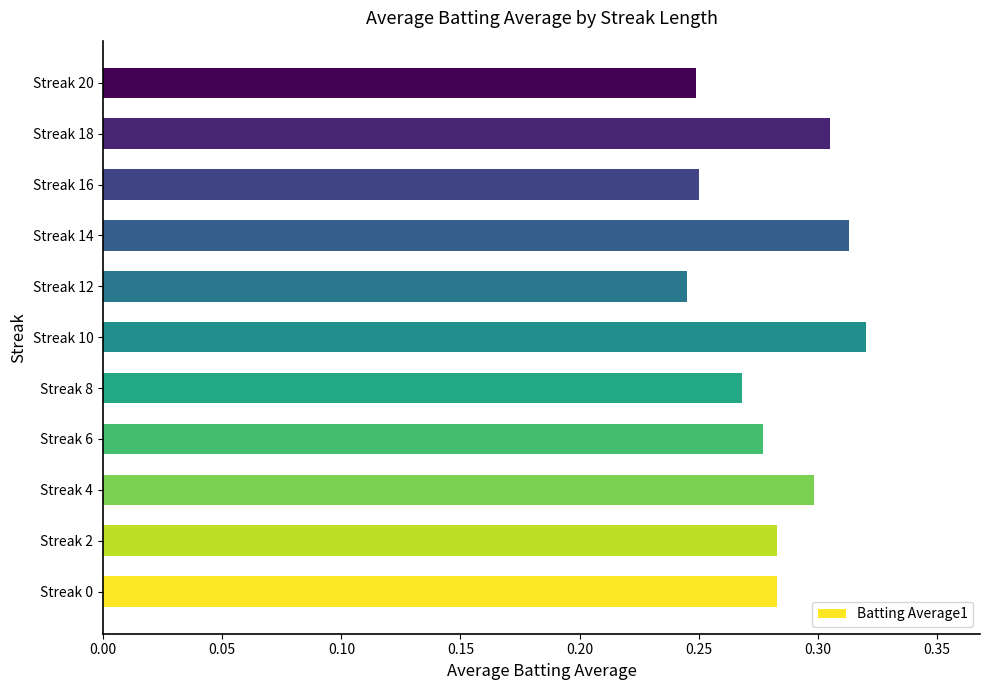

Between Streak 12 and Streak 6, which is larger?

Streak 6